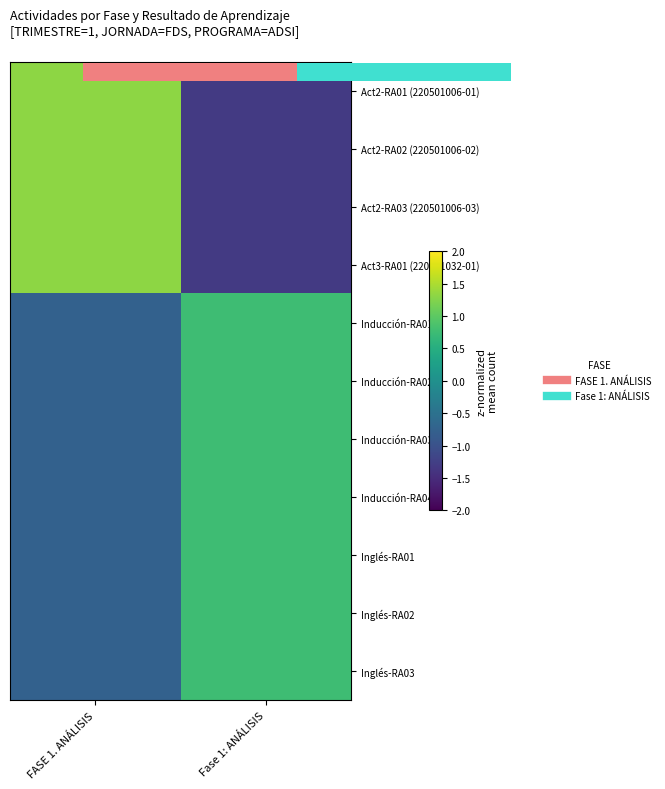

At FASE 1. ANÁLISIS, list the series in order from smallest to largest.

Inducción-RA01, Inducción-RA02, Inducción-RA03, Inducción-RA04, Inglés-RA01, Inglés-RA02, Inglés-RA03, Act2-RA01 (220501006-01), Act2-RA02 (220501006-02), Act2-RA03 (220501006-03), Act3-RA01 (220501032-01)